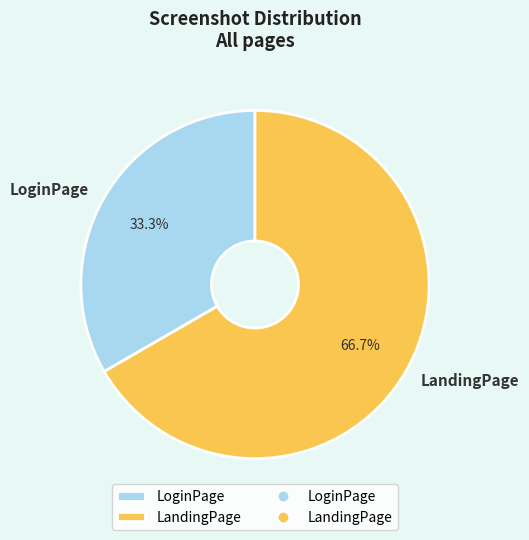

Approximately how many times larger is the value at LoginPage compared to LandingPage?

0.5